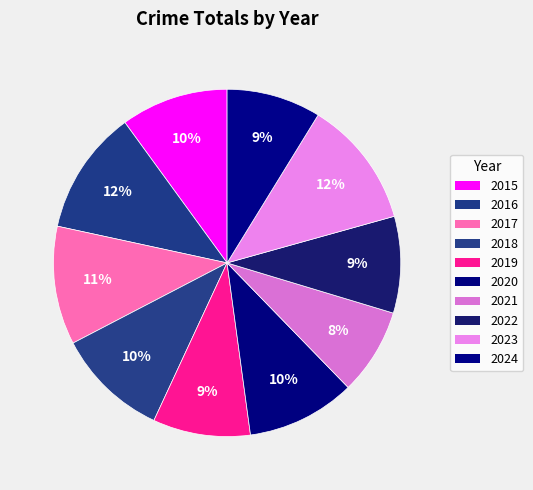

How many segments does this pie chart have?

10